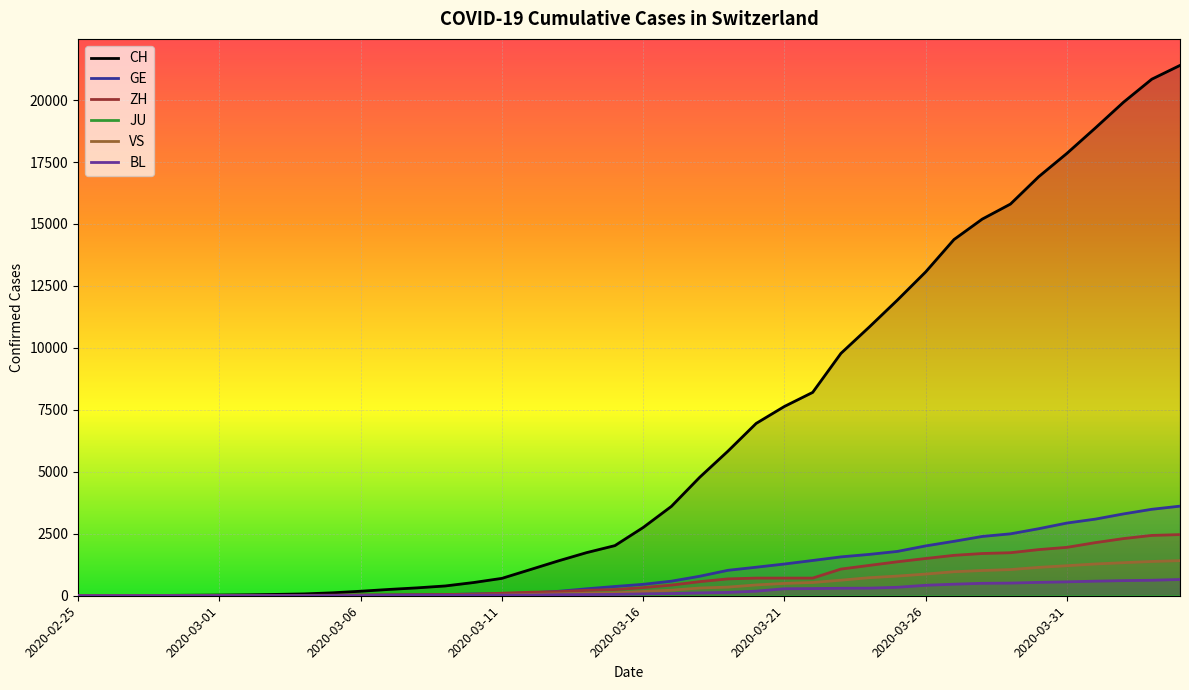

Reading left to right, list all the values displayed in this chart.

CH: 1	2	6	13	20	27	38	54	74	118	182	254	318	395	533	701	1053	1407	1740	2022	2753	3606	4778	5833	6953	7638	8205	9779	10839	11931	13067	14371	15196	15804	16908	17851	18869	19912	20841	21398
GE: 0	1	1	4	6	8	8	11	11	15	19	30	38	47	73	84	114	178	281	374	461	588	786	1026	1151	1280	1423	1568	1668	1789	2011	2196	2392	2498	2705	2934	3091	3302	3488	3615
ZH: 0	0	2	2	6	7	11	14	16	24	30	35	41	50	63	102	141	164	219	251	327	430	569	680	712	712	712	1076	1224	1371	1503	1630	1704	1736	1862	1953	2142	2306	2434	2467
JU: 0	0	0	0	0	0	0	0	0	0	0	0	0	0	0	0	0	0	0	0	0	0	0	0	0	0	0	0	0	0	0	0	0	0	0	0	0	0	0	0
VS: 0	0	0	1	1	2	3	3	4	5	6	7	12	17	22	30	53	76	98	115	172	225	312	349	436	498	535	628	728	794	875	969	1018	1056	1145	1212	1282	1334	1383	1416
BL: 0	0	0	1	2	2	2	2	2	6	6	15	19	20	22	26	26	42	47	54	76	89	116	134	184	282	289	302	306	341	422	466	502	511	539	561	588	610	625	656